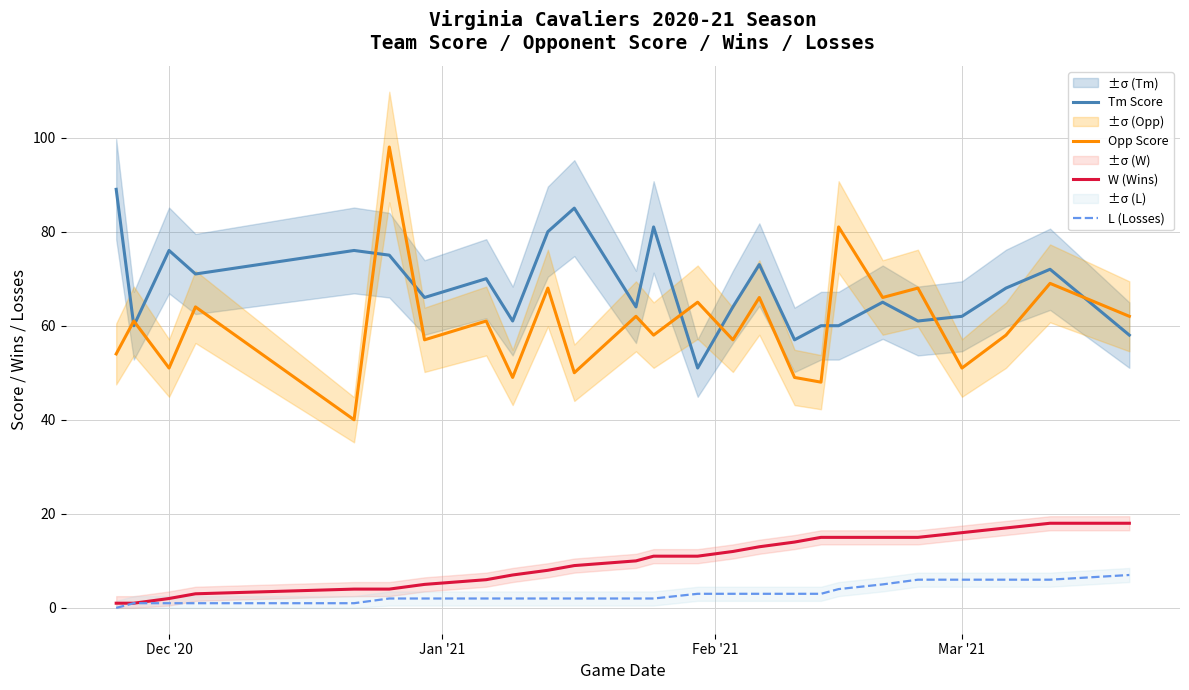

How many categories are shown in the chart?

25